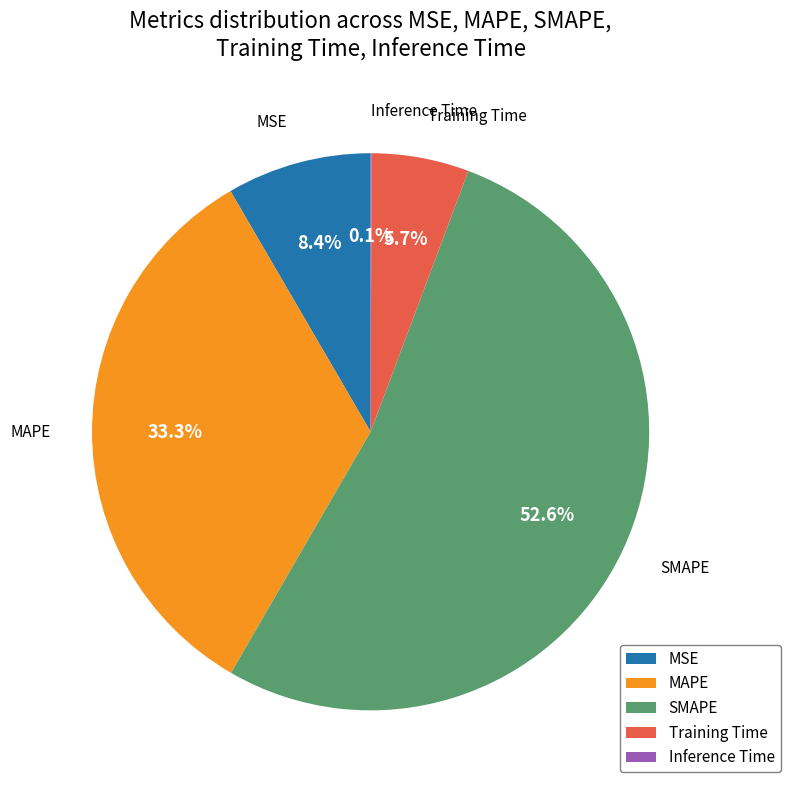

Which slice represents more than half of the pie?

SMAPE